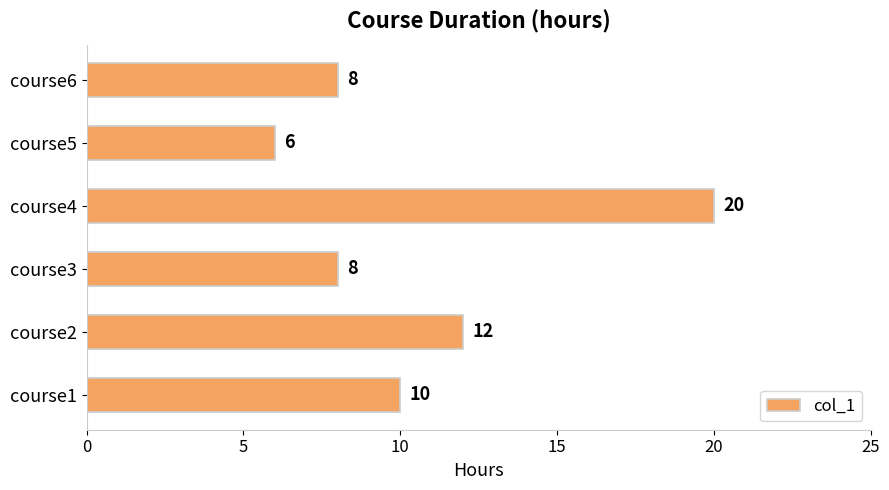

Between course4 and course1, which is larger?

course4